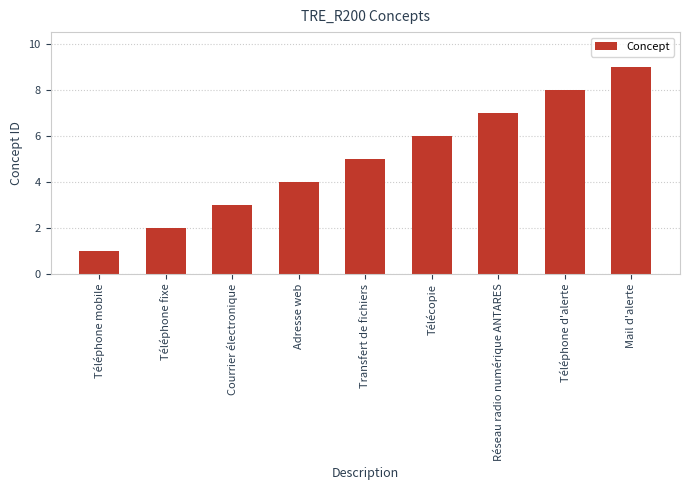

How many bars are there in total?

9